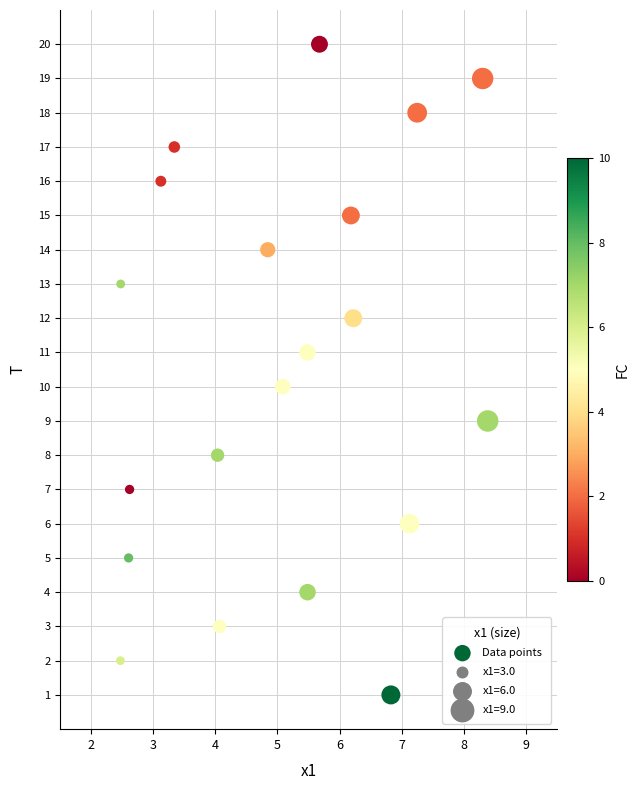

How many data points are displayed?

20